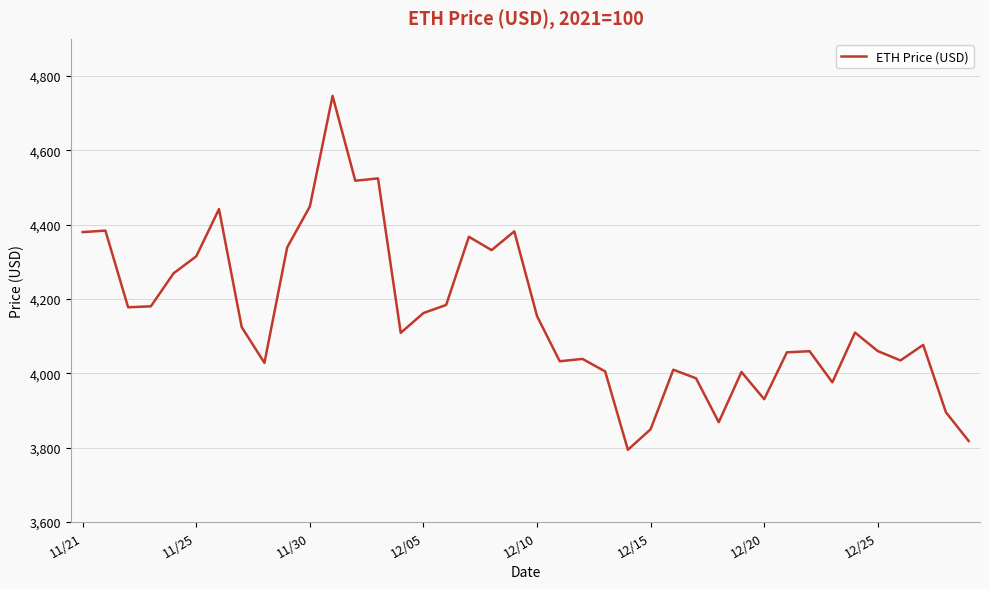

What is the maximum value shown in the chart?

4746.4